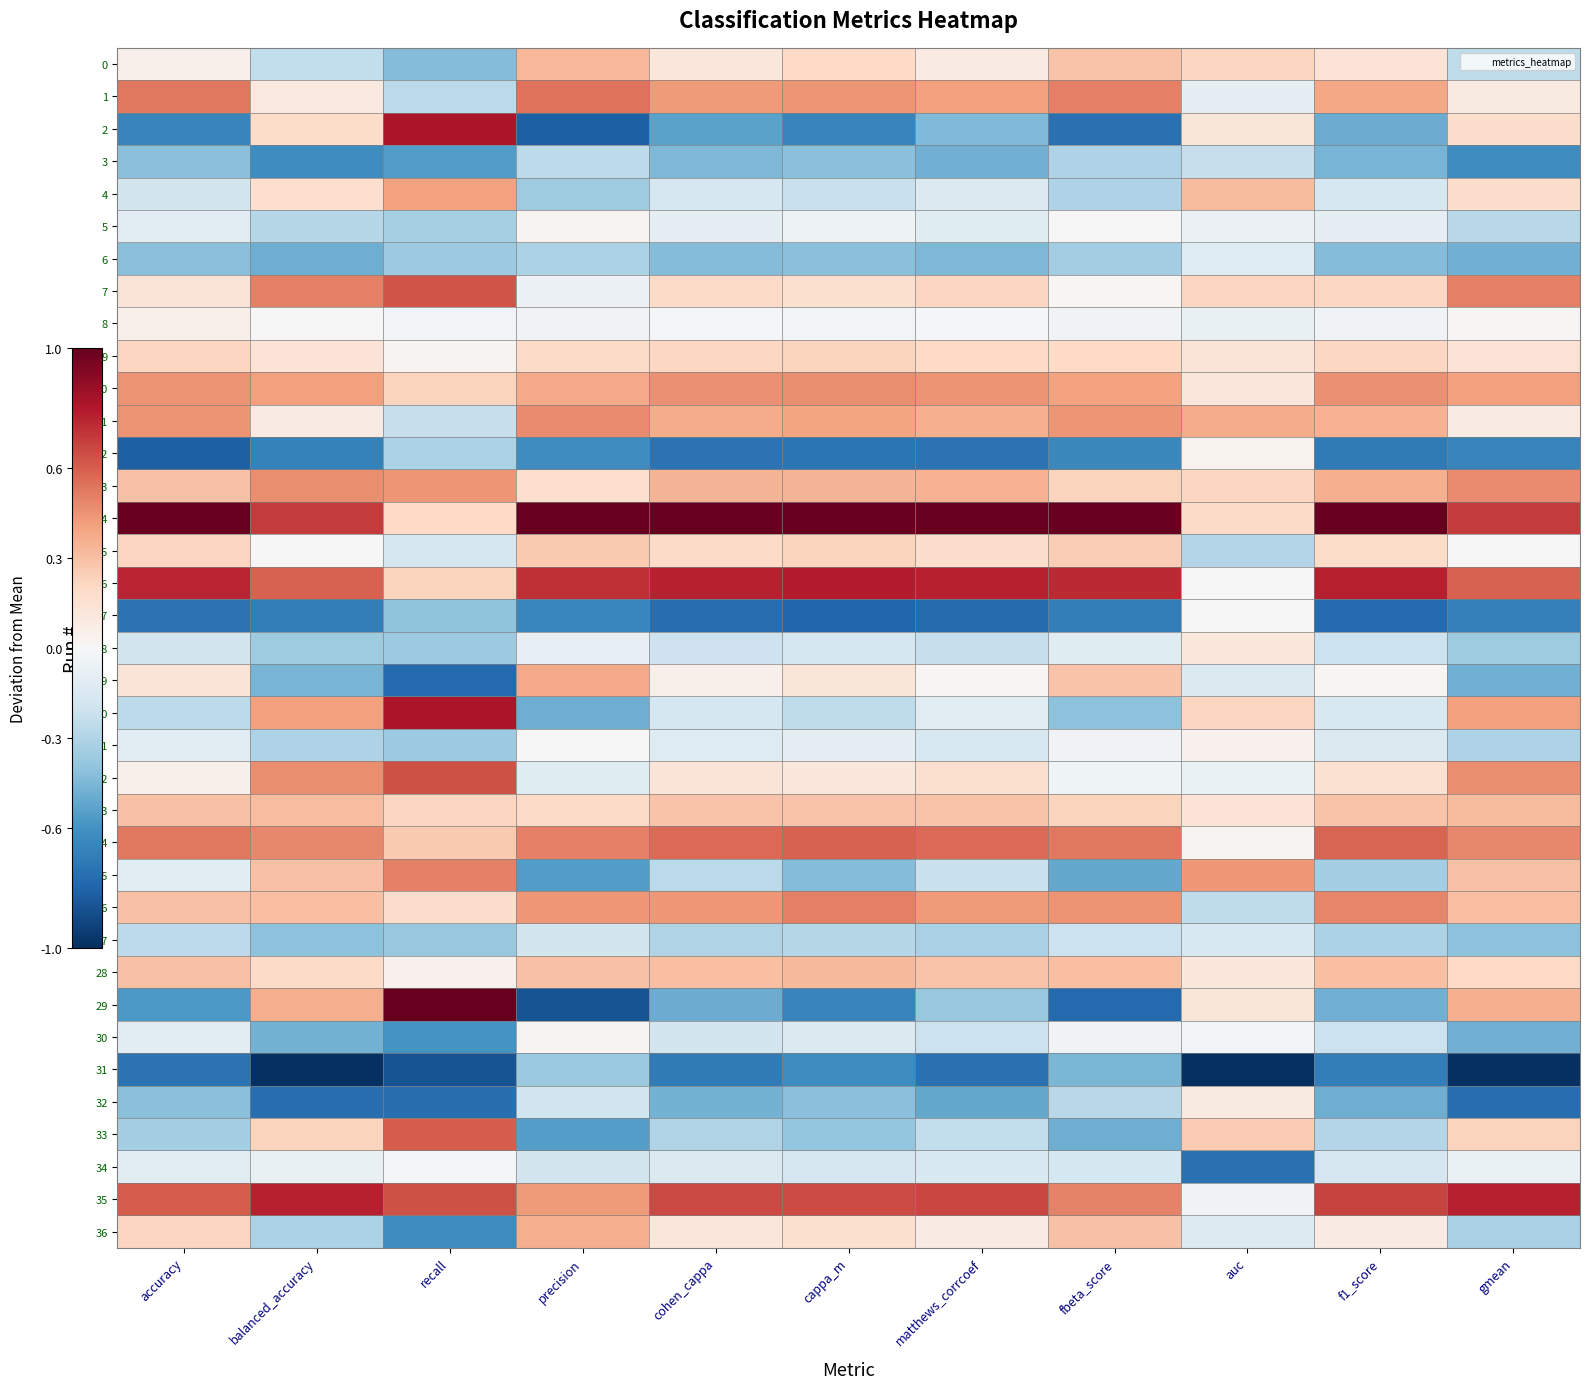

What is the spread (max minus min) of values at cappa_m?

1.8